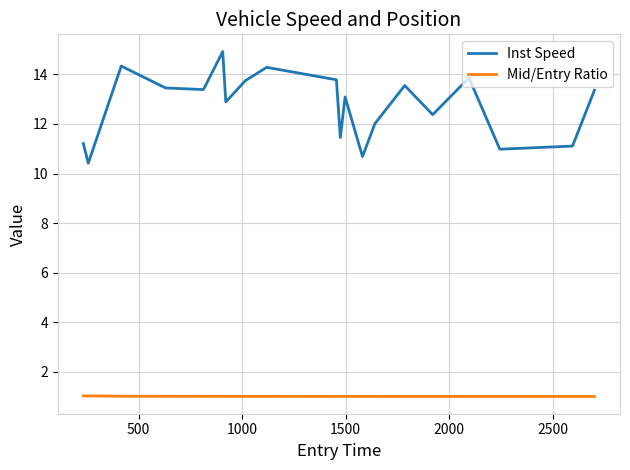

Which series has the largest range (max minus min)?

Inst Speed